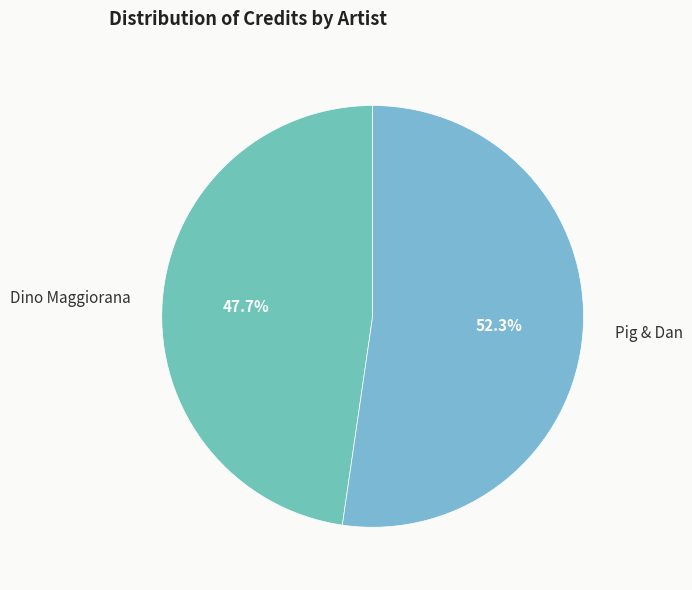

What portion of the pie excludes Pig & Dan?

47.7%